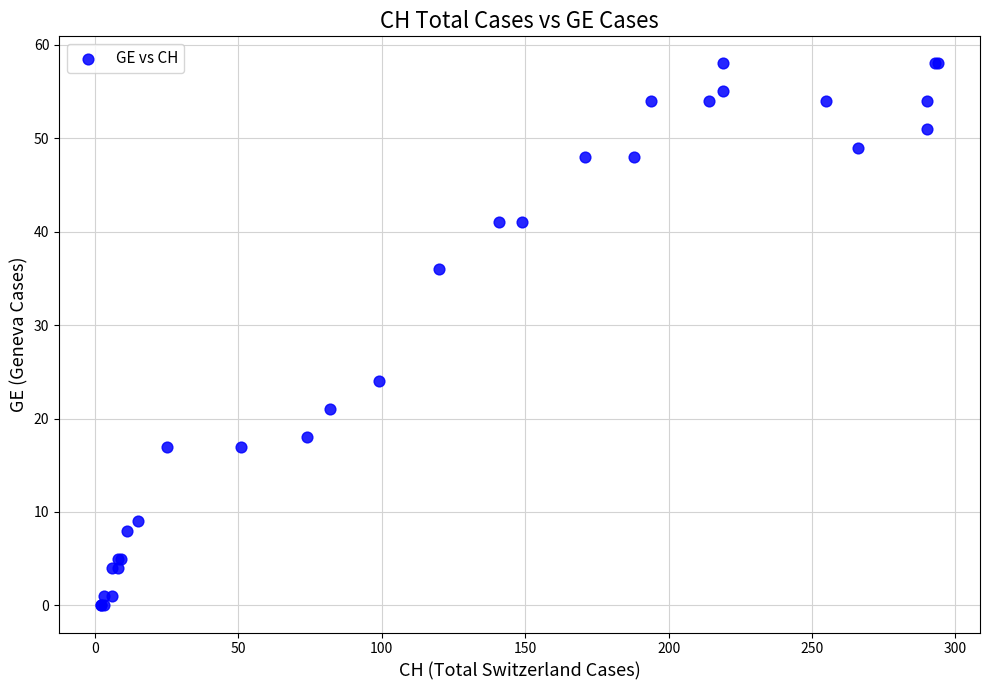

What Y value in the scatter plot is closest to 29?

24